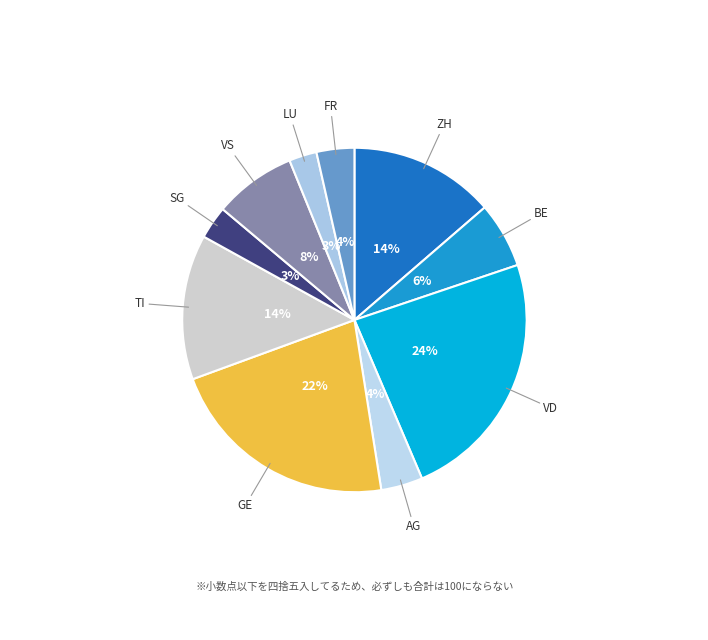

How many segments does this pie chart have?

10